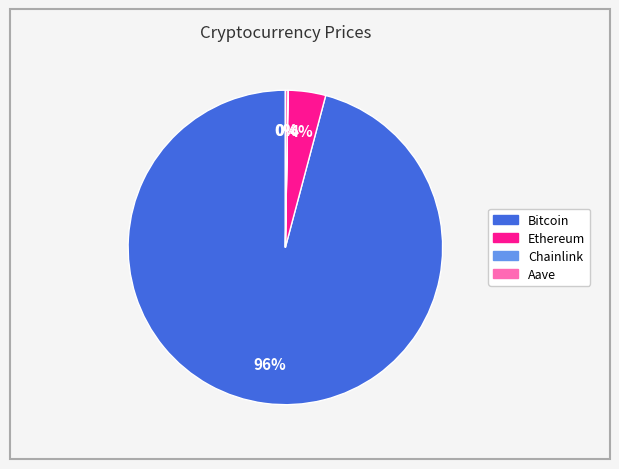

Which category has the biggest portion of the pie?

Bitcoin